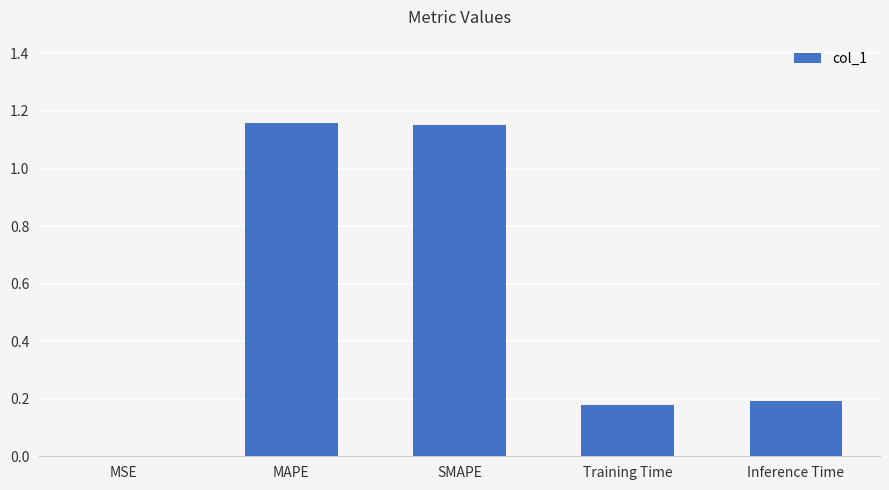

What is the change in value from MAPE to Training Time?

-1.0